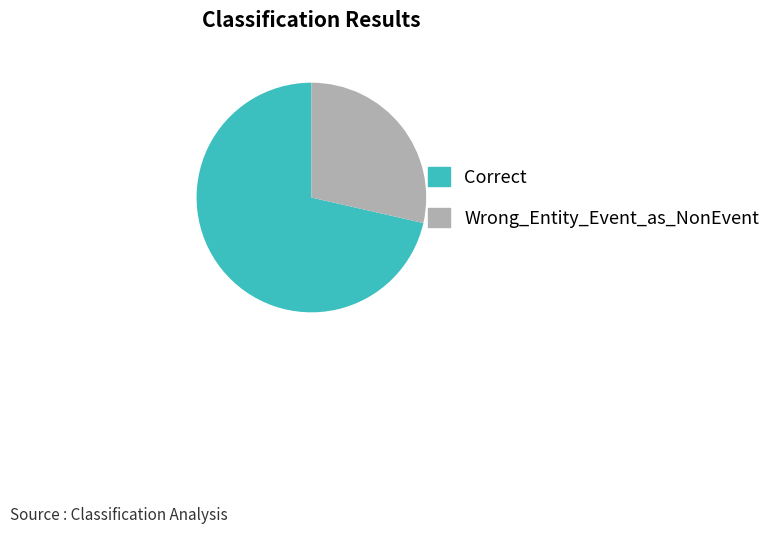

Does Correct represent more than half of the total?

Yes